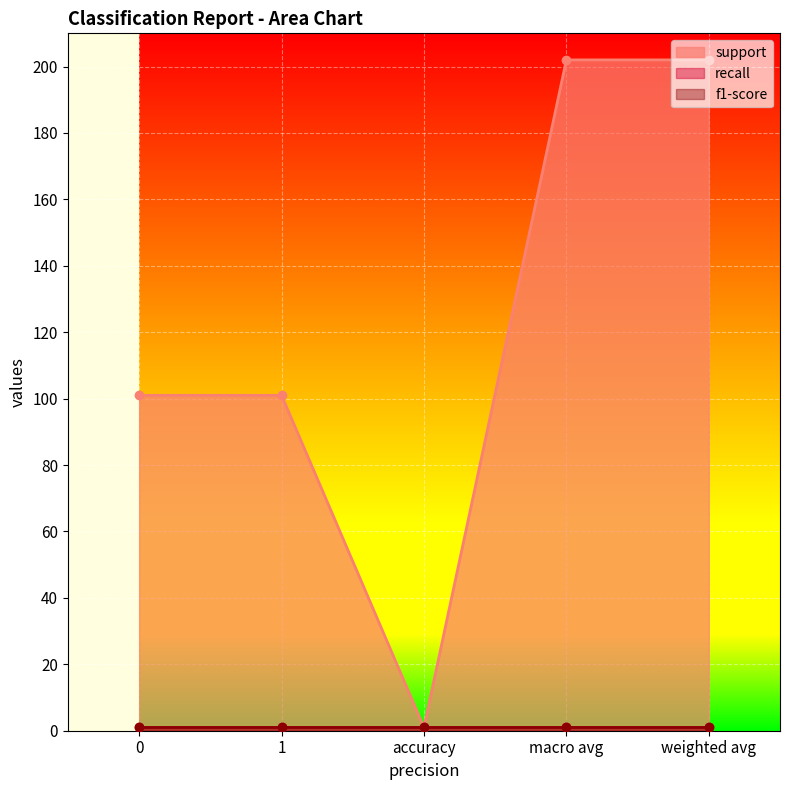

What is the highest value of the support series?

202